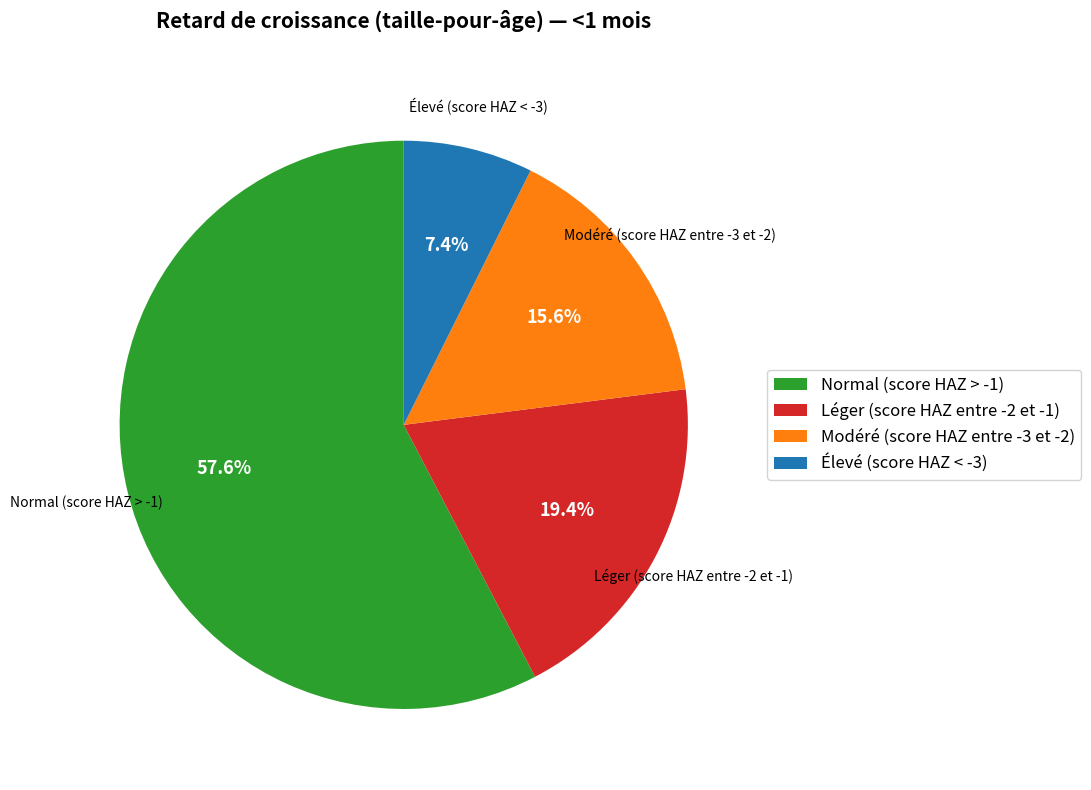

What is the total percentage of Élevé (score HAZ < -3) and Normal (score HAZ > -1)?

65.0%